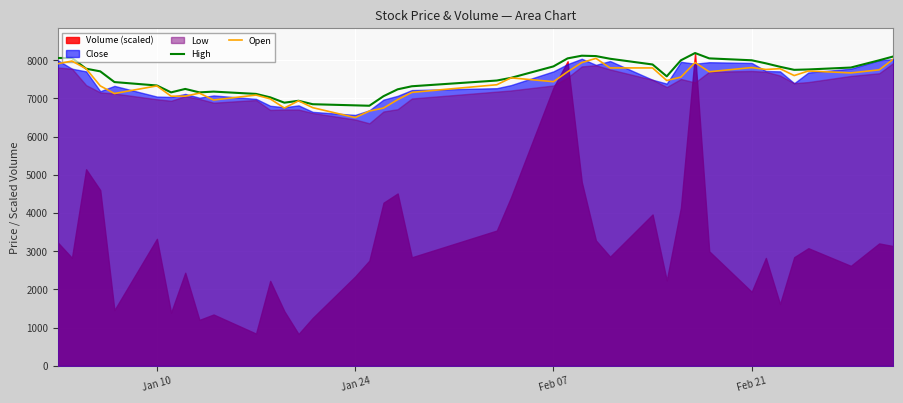

How many data points in Open are less than 7540?

20